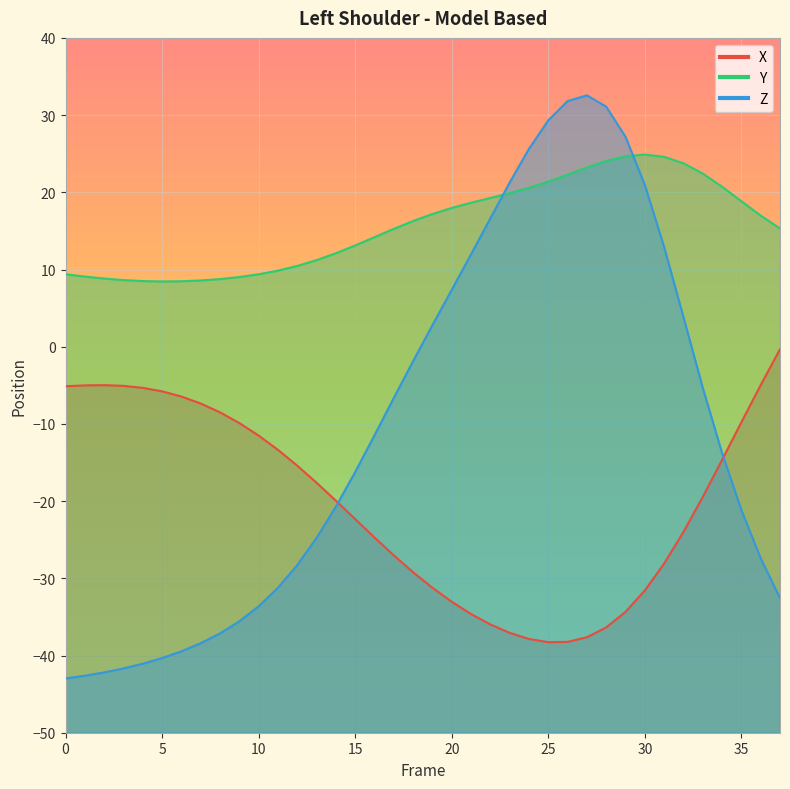

At which category does Y reach its first local peak?

30